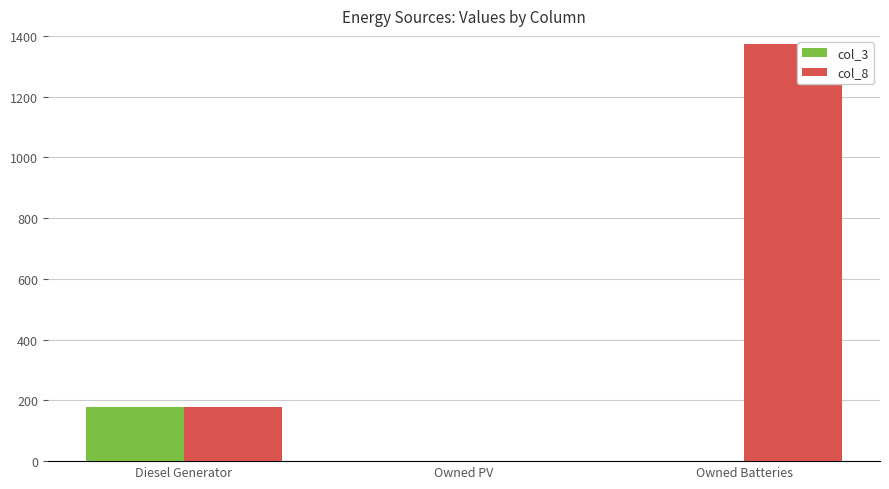

Count the col_8 values in the range 0 to 1374.

3